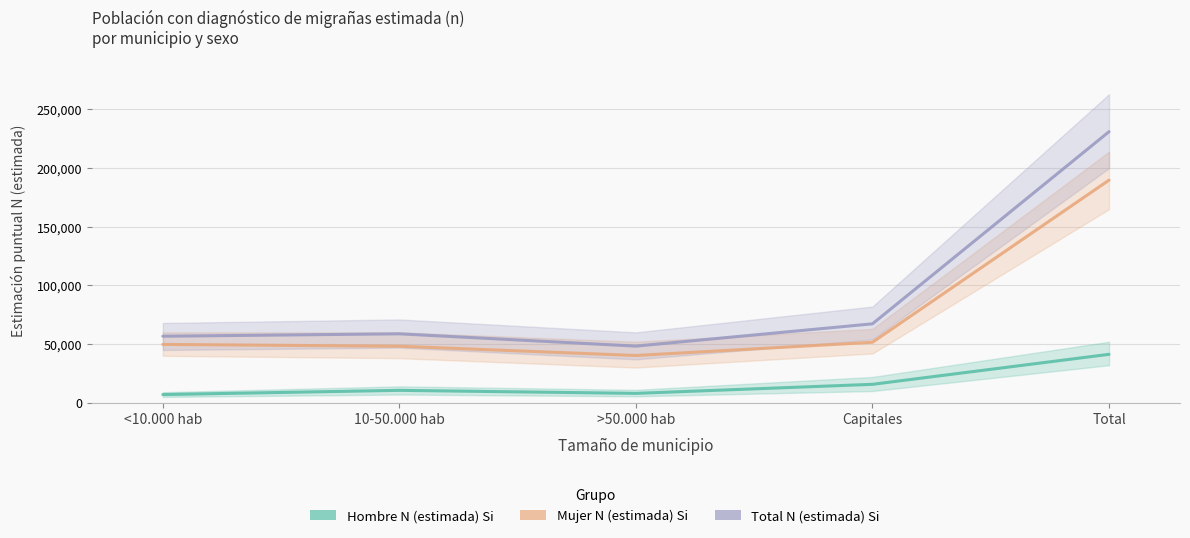

What is the label of the 4th point from the left?

Capitales